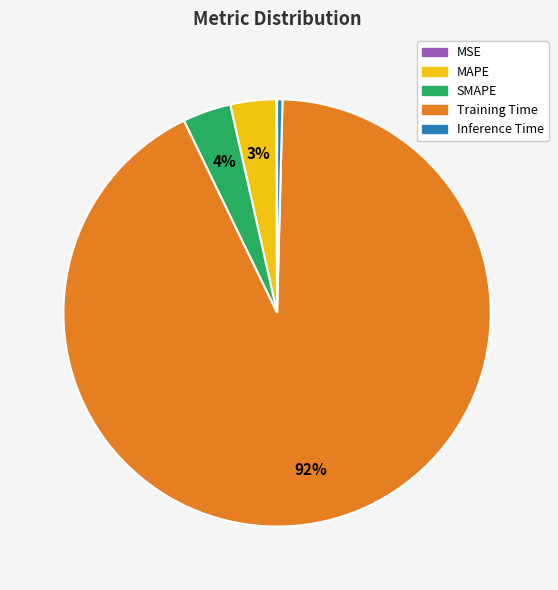

Between Training Time and MAPE, which is larger?

Training Time